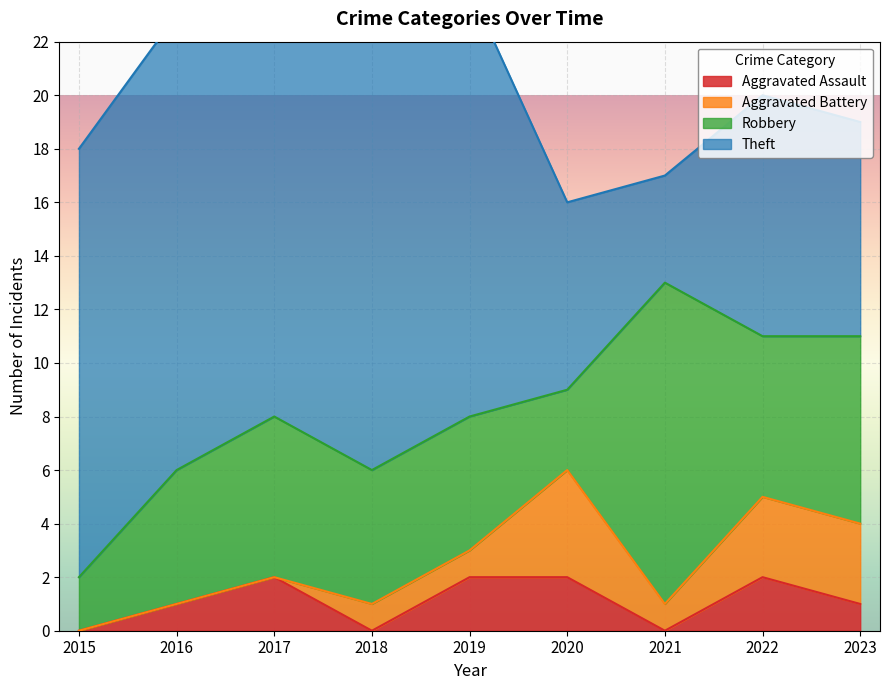

Which series has the largest total across all categories?

Theft